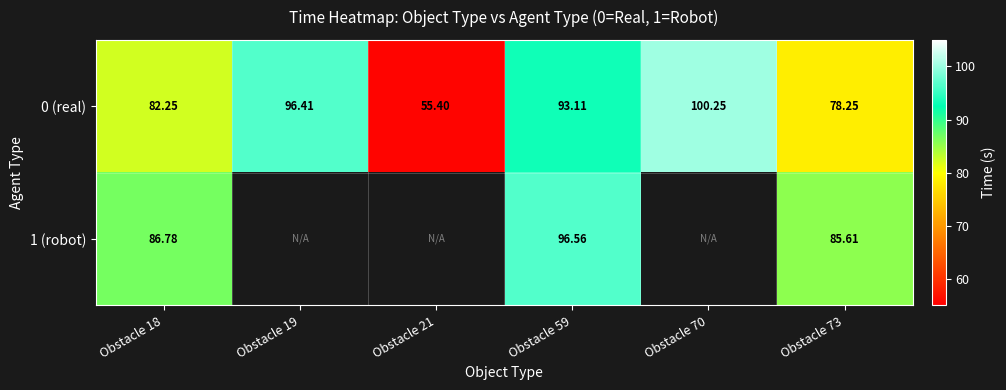

Which has a higher value, Obstacle 19 or Obstacle 73?

Obstacle 19